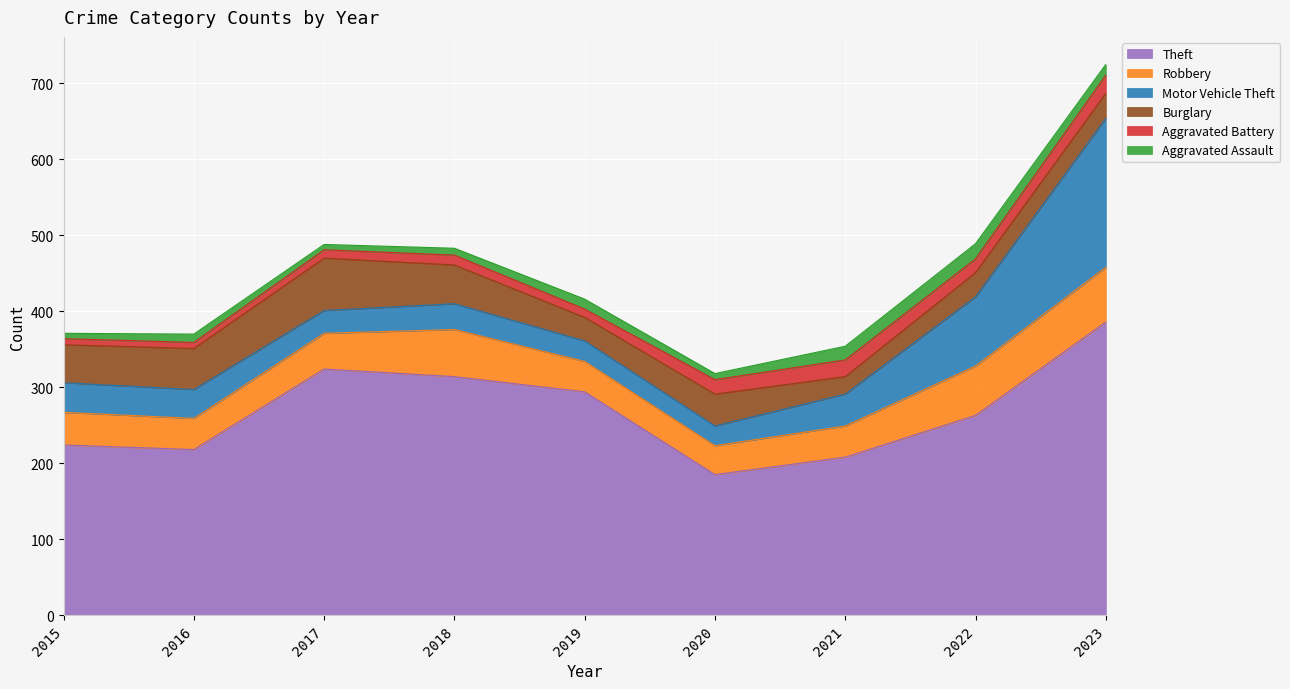

Does the chart display data point markers on the line(s)?

No